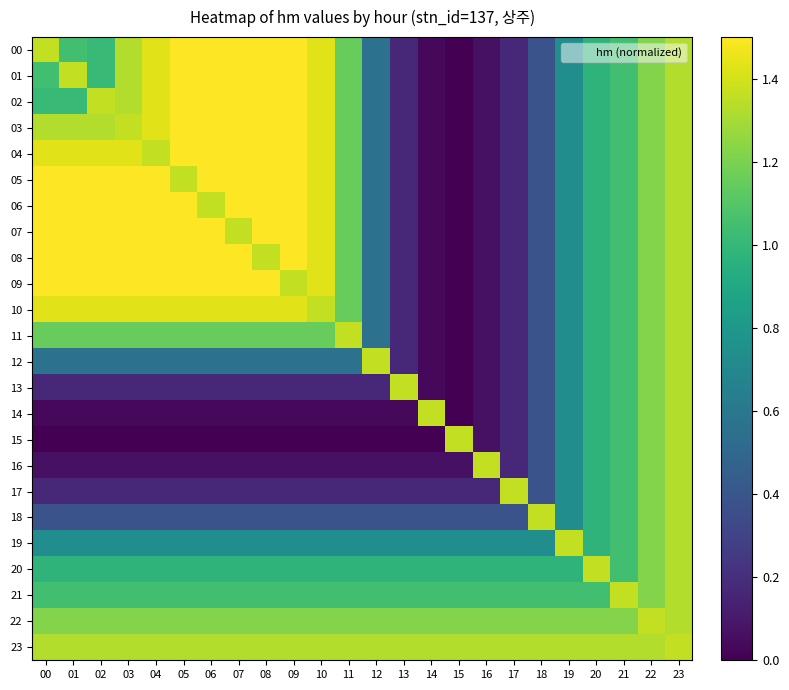

Reading right to left, list all the values displayed in this chart.

00: 23=1.3	22=1.2	21=1.0	20=1.0	19=0.7	18=0.4	17=0.2	16=0.1	15=0.0	14=0.0	13=0.2	12=0.6	11=1.2	10=1.4	09=1.5	08=1.5	07=1.5	06=1.5	05=1.5	04=1.4	03=1.3	02=1.0	01=1.0	00=1.4
01: 23=1.3	22=1.2	21=1.0	20=1.0	19=0.7	18=0.4	17=0.2	16=0.1	15=0.0	14=0.0	13=0.2	12=0.6	11=1.2	10=1.4	09=1.5	08=1.5	07=1.5	06=1.5	05=1.5	04=1.4	03=1.3	02=1.0	01=1.4	00=1.0
02: 23=1.3	22=1.2	21=1.0	20=1.0	19=0.7	18=0.4	17=0.2	16=0.1	15=0.0	14=0.0	13=0.2	12=0.6	11=1.2	10=1.4	09=1.5	08=1.5	07=1.5	06=1.5	05=1.5	04=1.4	03=1.3	02=1.4	01=1.0	00=1.0
03: 23=1.3	22=1.2	21=1.0	20=1.0	19=0.7	18=0.4	17=0.2	16=0.1	15=0.0	14=0.0	13=0.2	12=0.6	11=1.2	10=1.4	09=1.5	08=1.5	07=1.5	06=1.5	05=1.5	04=1.4	03=1.4	02=1.3	01=1.3	00=1.3
04: 23=1.3	22=1.2	21=1.0	20=1.0	19=0.7	18=0.4	17=0.2	16=0.1	15=0.0	14=0.0	13=0.2	12=0.6	11=1.2	10=1.4	09=1.5	08=1.5	07=1.5	06=1.5	05=1.5	04=1.4	03=1.4	02=1.4	01=1.4	00=1.4
05: 23=1.3	22=1.2	21=1.0	20=1.0	19=0.7	18=0.4	17=0.2	16=0.1	15=0.0	14=0.0	13=0.2	12=0.6	11=1.2	10=1.4	09=1.5	08=1.5	07=1.5	06=1.5	05=1.4	04=1.5	03=1.5	02=1.5	01=1.5	00=1.5
06: 23=1.3	22=1.2	21=1.0	20=1.0	19=0.7	18=0.4	17=0.2	16=0.1	15=0.0	14=0.0	13=0.2	12=0.6	11=1.2	10=1.4	09=1.5	08=1.5	07=1.5	06=1.4	05=1.5	04=1.5	03=1.5	02=1.5	01=1.5	00=1.5
07: 23=1.3	22=1.2	21=1.0	20=1.0	19=0.7	18=0.4	17=0.2	16=0.1	15=0.0	14=0.0	13=0.2	12=0.6	11=1.2	10=1.4	09=1.5	08=1.5	07=1.4	06=1.5	05=1.5	04=1.5	03=1.5	02=1.5	01=1.5	00=1.5
08: 23=1.3	22=1.2	21=1.0	20=1.0	19=0.7	18=0.4	17=0.2	16=0.1	15=0.0	14=0.0	13=0.2	12=0.6	11=1.2	10=1.4	09=1.5	08=1.4	07=1.5	06=1.5	05=1.5	04=1.5	03=1.5	02=1.5	01=1.5	00=1.5
09: 23=1.3	22=1.2	21=1.0	20=1.0	19=0.7	18=0.4	17=0.2	16=0.1	15=0.0	14=0.0	13=0.2	12=0.6	11=1.2	10=1.4	09=1.4	08=1.5	07=1.5	06=1.5	05=1.5	04=1.5	03=1.5	02=1.5	01=1.5	00=1.5
10: 23=1.3	22=1.2	21=1.0	20=1.0	19=0.7	18=0.4	17=0.2	16=0.1	15=0.0	14=0.0	13=0.2	12=0.6	11=1.2	10=1.4	09=1.4	08=1.4	07=1.4	06=1.4	05=1.4	04=1.4	03=1.4	02=1.4	01=1.4	00=1.4
11: 23=1.3	22=1.2	21=1.0	20=1.0	19=0.7	18=0.4	17=0.2	16=0.1	15=0.0	14=0.0	13=0.2	12=0.6	11=1.4	10=1.2	09=1.2	08=1.2	07=1.2	06=1.2	05=1.2	04=1.2	03=1.2	02=1.2	01=1.2	00=1.2
12: 23=1.3	22=1.2	21=1.0	20=1.0	19=0.7	18=0.4	17=0.2	16=0.1	15=0.0	14=0.0	13=0.2	12=1.4	11=0.6	10=0.6	09=0.6	08=0.6	07=0.6	06=0.6	05=0.6	04=0.6	03=0.6	02=0.6	01=0.6	00=0.6
13: 23=1.3	22=1.2	21=1.0	20=1.0	19=0.7	18=0.4	17=0.2	16=0.1	15=0.0	14=0.0	13=1.4	12=0.2	11=0.2	10=0.2	09=0.2	08=0.2	07=0.2	06=0.2	05=0.2	04=0.2	03=0.2	02=0.2	01=0.2	00=0.2
14: 23=1.3	22=1.2	21=1.0	20=1.0	19=0.7	18=0.4	17=0.2	16=0.1	15=0.0	14=1.4	13=0.0	12=0.0	11=0.0	10=0.0	09=0.0	08=0.0	07=0.0	06=0.0	05=0.0	04=0.0	03=0.0	02=0.0	01=0.0	00=0.0
15: 23=1.3	22=1.2	21=1.0	20=1.0	19=0.7	18=0.4	17=0.2	16=0.1	15=1.4	14=0.0	13=0.0	12=0.0	11=0.0	10=0.0	09=0.0	08=0.0	07=0.0	06=0.0	05=0.0	04=0.0	03=0.0	02=0.0	01=0.0	00=0.0
16: 23=1.3	22=1.2	21=1.0	20=1.0	19=0.7	18=0.4	17=0.2	16=1.4	15=0.1	14=0.1	13=0.1	12=0.1	11=0.1	10=0.1	09=0.1	08=0.1	07=0.1	06=0.1	05=0.1	04=0.1	03=0.1	02=0.1	01=0.1	00=0.1
17: 23=1.3	22=1.2	21=1.0	20=1.0	19=0.7	18=0.4	17=1.4	16=0.2	15=0.2	14=0.2	13=0.2	12=0.2	11=0.2	10=0.2	09=0.2	08=0.2	07=0.2	06=0.2	05=0.2	04=0.2	03=0.2	02=0.2	01=0.2	00=0.2
18: 23=1.3	22=1.2	21=1.0	20=1.0	19=0.7	18=1.4	17=0.4	16=0.4	15=0.4	14=0.4	13=0.4	12=0.4	11=0.4	10=0.4	09=0.4	08=0.4	07=0.4	06=0.4	05=0.4	04=0.4	03=0.4	02=0.4	01=0.4	00=0.4
19: 23=1.3	22=1.2	21=1.0	20=1.0	19=1.4	18=0.7	17=0.7	16=0.7	15=0.7	14=0.7	13=0.7	12=0.7	11=0.7	10=0.7	09=0.7	08=0.7	07=0.7	06=0.7	05=0.7	04=0.7	03=0.7	02=0.7	01=0.7	00=0.7
20: 23=1.3	22=1.2	21=1.0	20=1.4	19=1.0	18=1.0	17=1.0	16=1.0	15=1.0	14=1.0	13=1.0	12=1.0	11=1.0	10=1.0	09=1.0	08=1.0	07=1.0	06=1.0	05=1.0	04=1.0	03=1.0	02=1.0	01=1.0	00=1.0
21: 23=1.3	22=1.2	21=1.4	20=1.0	19=1.0	18=1.0	17=1.0	16=1.0	15=1.0	14=1.0	13=1.0	12=1.0	11=1.0	10=1.0	09=1.0	08=1.0	07=1.0	06=1.0	05=1.0	04=1.0	03=1.0	02=1.0	01=1.0	00=1.0
22: 23=1.3	22=1.4	21=1.2	20=1.2	19=1.2	18=1.2	17=1.2	16=1.2	15=1.2	14=1.2	13=1.2	12=1.2	11=1.2	10=1.2	09=1.2	08=1.2	07=1.2	06=1.2	05=1.2	04=1.2	03=1.2	02=1.2	01=1.2	00=1.2
23: 23=1.4	22=1.3	21=1.3	20=1.3	19=1.3	18=1.3	17=1.3	16=1.3	15=1.3	14=1.3	13=1.3	12=1.3	11=1.3	10=1.3	09=1.3	08=1.3	07=1.3	06=1.3	05=1.3	04=1.3	03=1.3	02=1.3	01=1.3	00=1.3